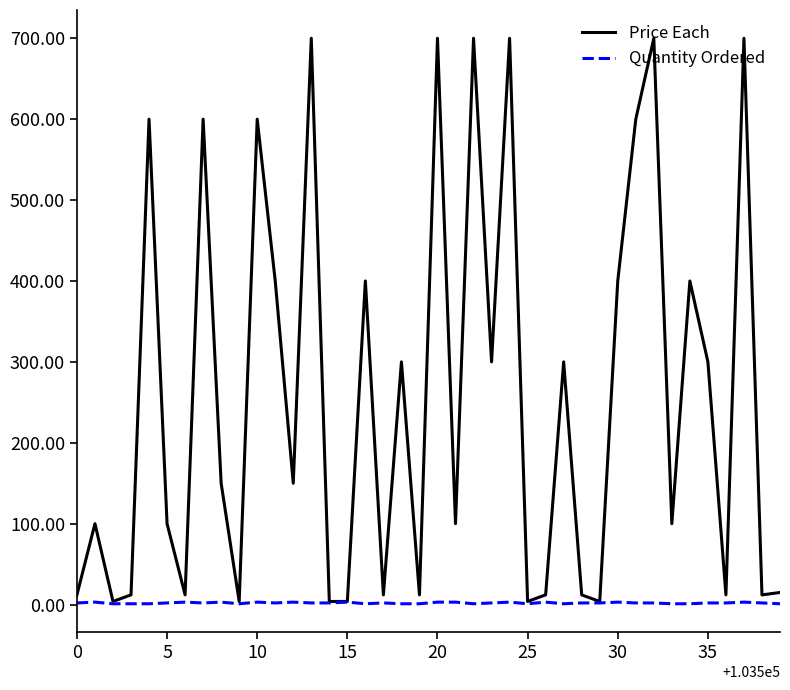

Which series has the largest range (max minus min)?

Price Each